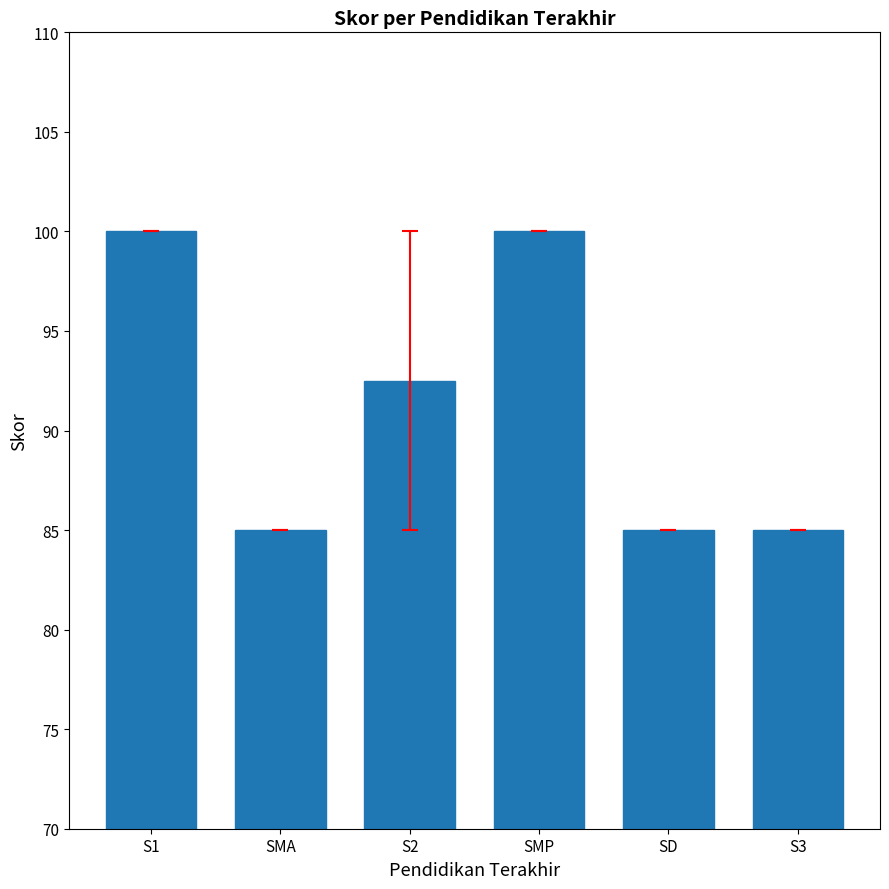

What position from the left is SMP?

4